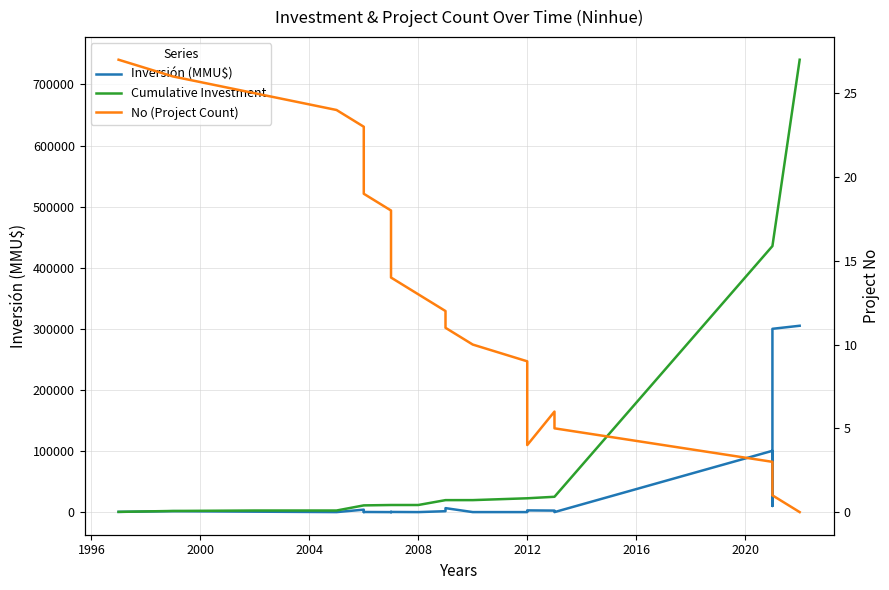

What is the difference between the highest and lowest values at 2013?

2796